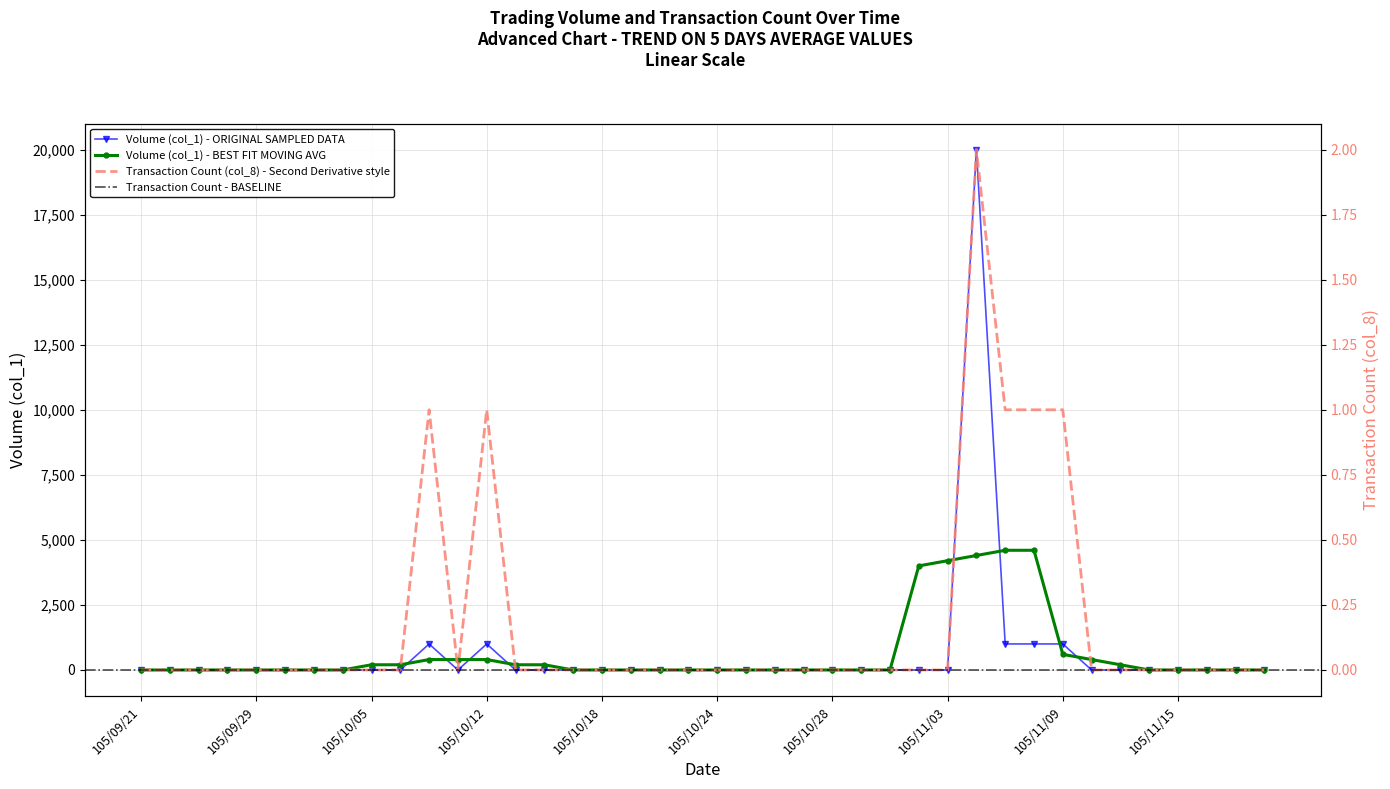

Is it true that Transaction Count (col_8) equals 0 at 105/11/03?

True